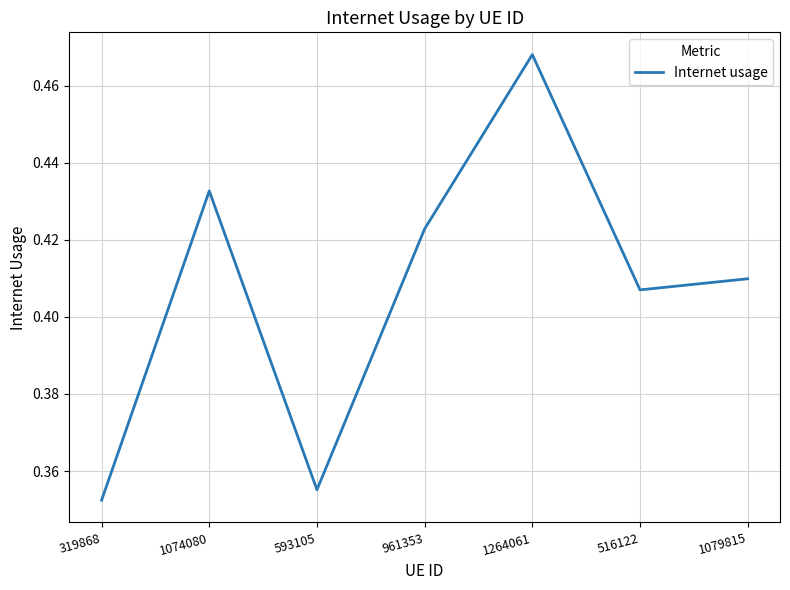

Which label corresponds to the smallest value in the chart?

319868